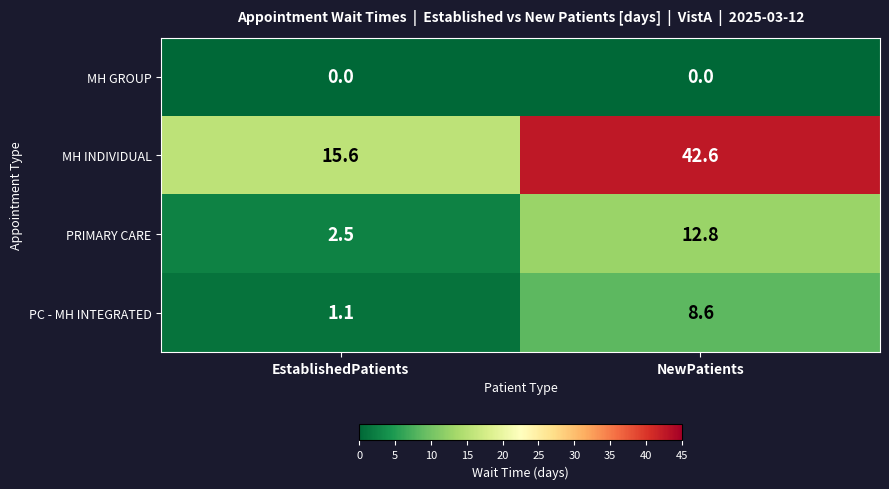

The MH GROUP series shows 0.0 at NewPatients. True or false?

True